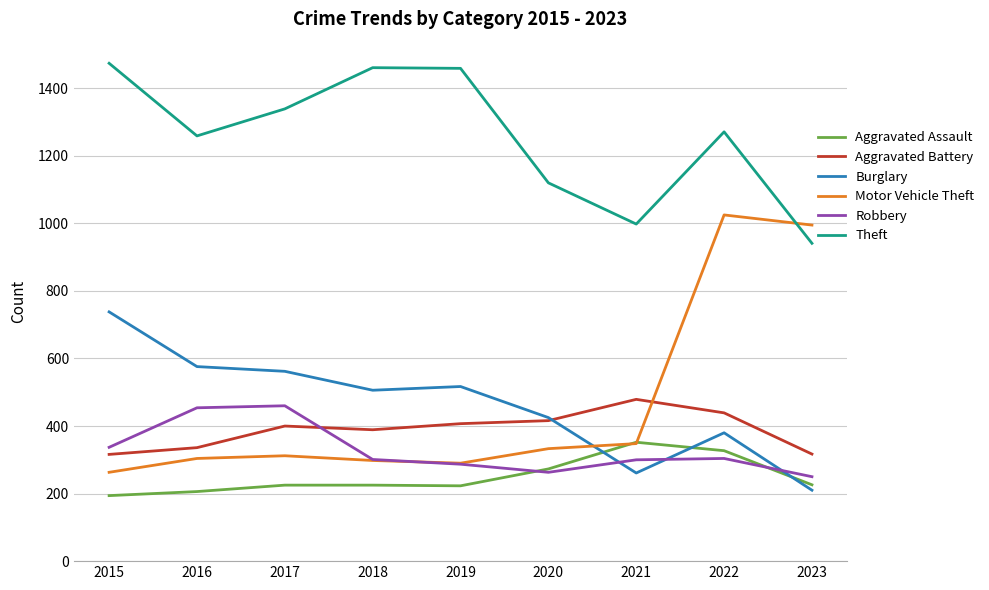

Which series has the largest range (max minus min)?

Motor Vehicle Theft